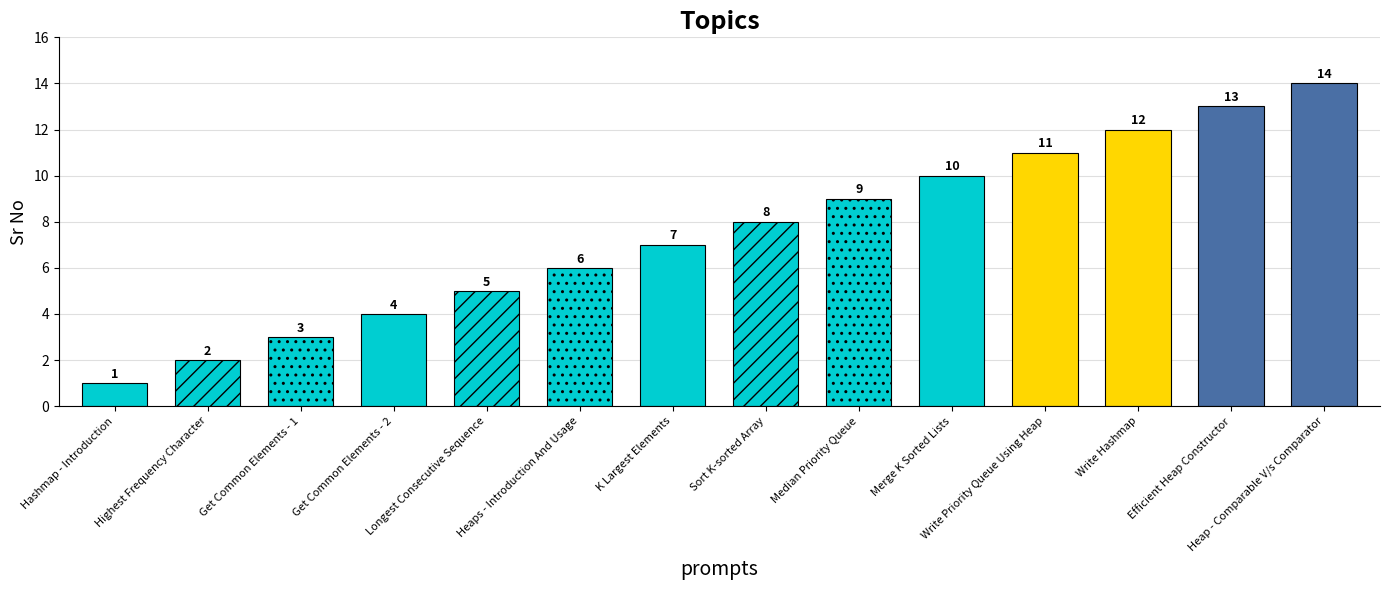

Which has a higher value, Sort K-sorted Array or Median Priority Queue?

Median Priority Queue